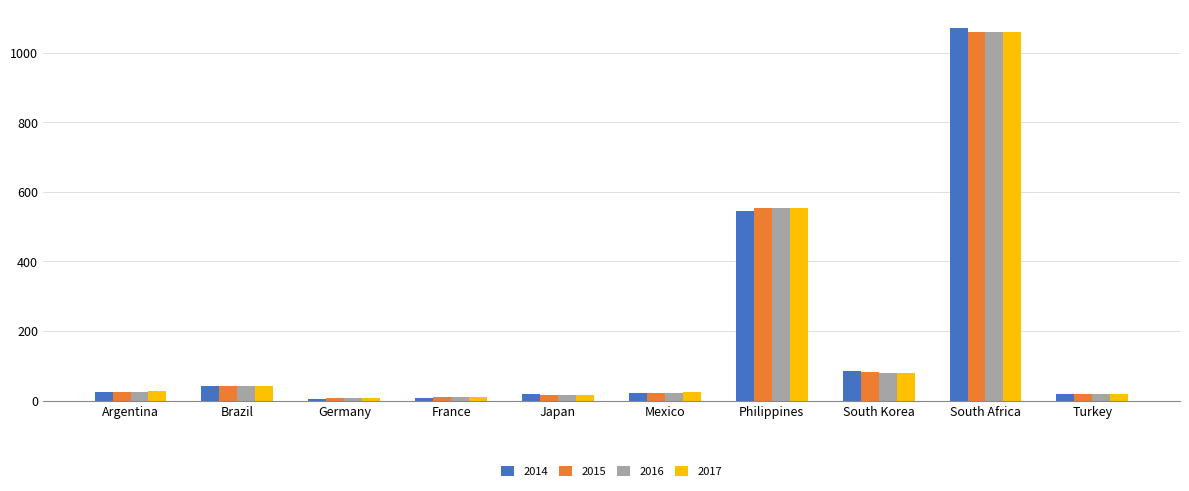

At which category is the sum across all series the highest?

South Africa